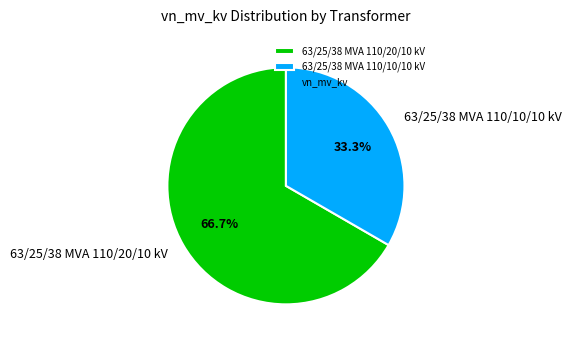

Which category accounts for the majority?

63/25/38 MVA 110/20/10 kV